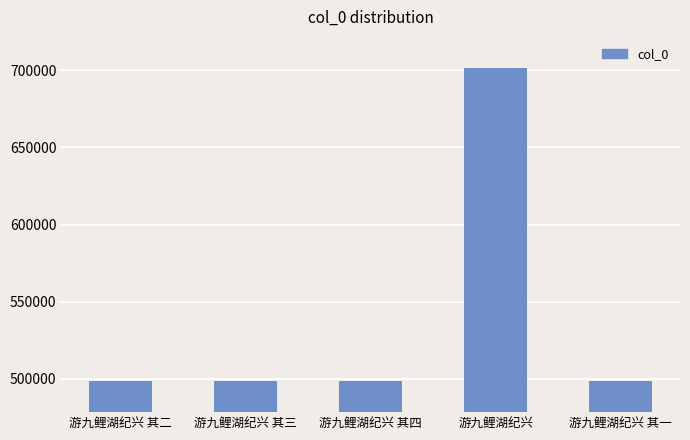

What is the approximate value at 游九鲤湖纪兴?

701386